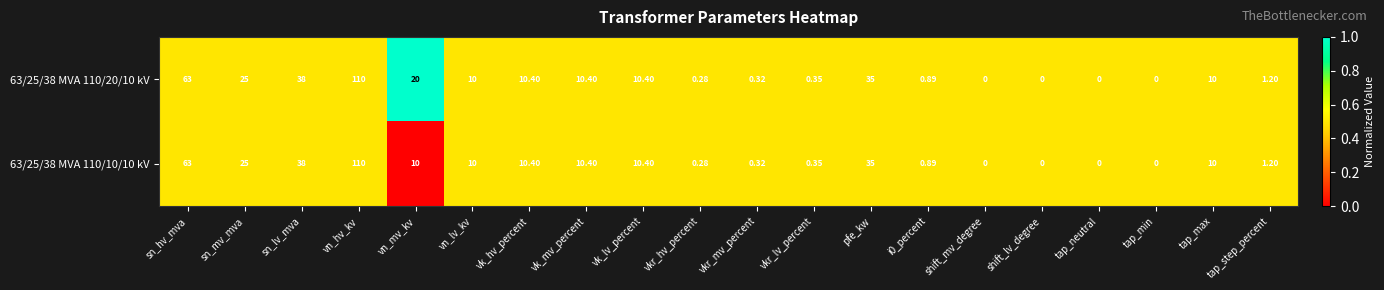

At which label does 63/25/38 MVA 110/20/10 kV reach its peak?

vn_hv_kv